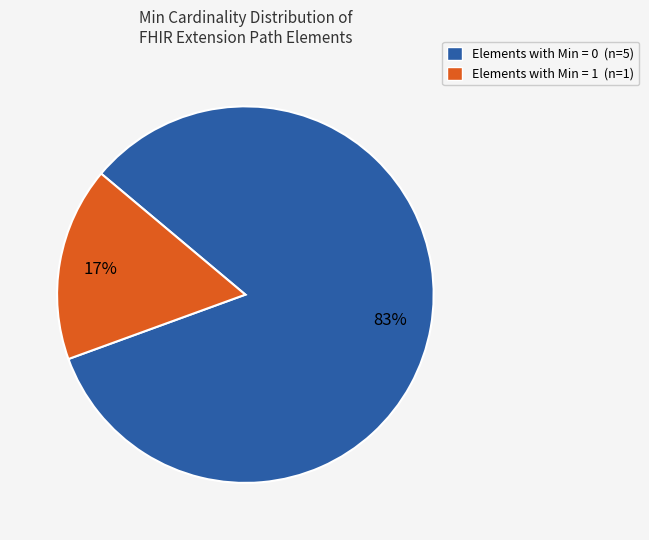

Which slice represents more than half of the pie?

Elements with Min = 0 (n=5)